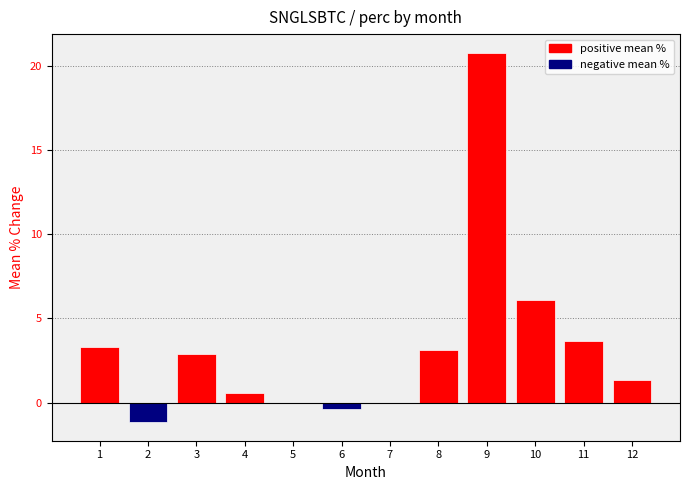

What is the sum of all values?

40.2